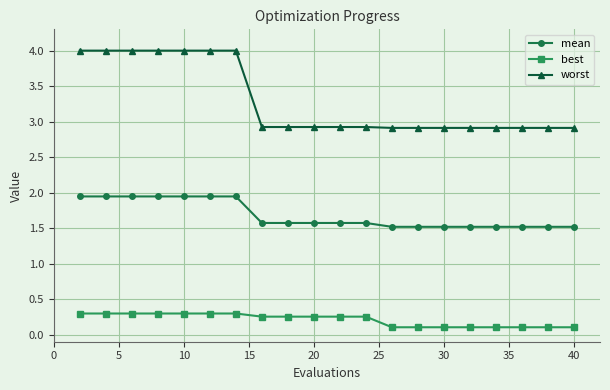

What is the maximum value shown in the chart?

4.0